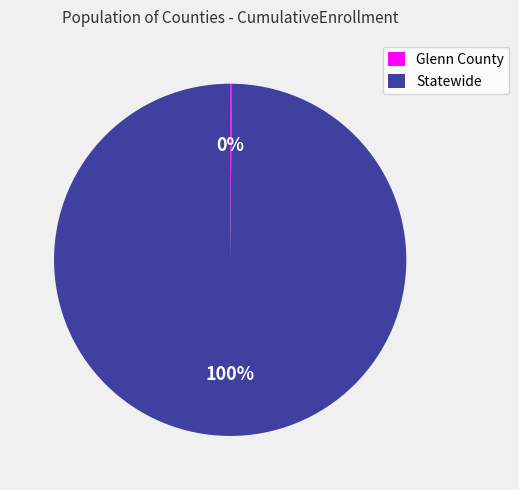

The Statewide slice represents 90% of the pie. True or false?

False